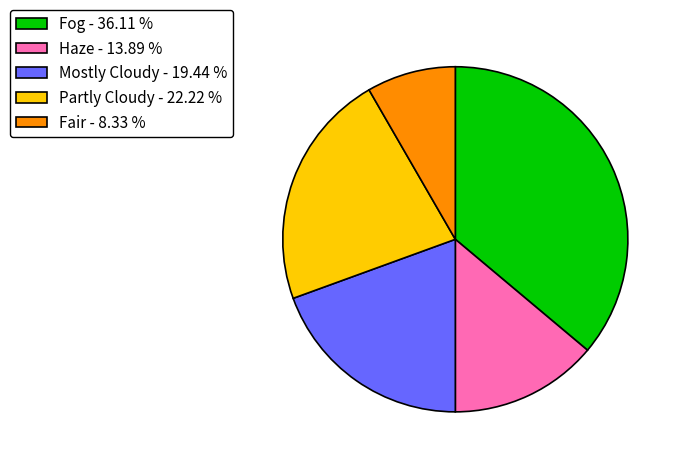

Between Mostly Cloudy - 19.44 % and Fog - 36.11 %, which is larger?

Fog - 36.11 %